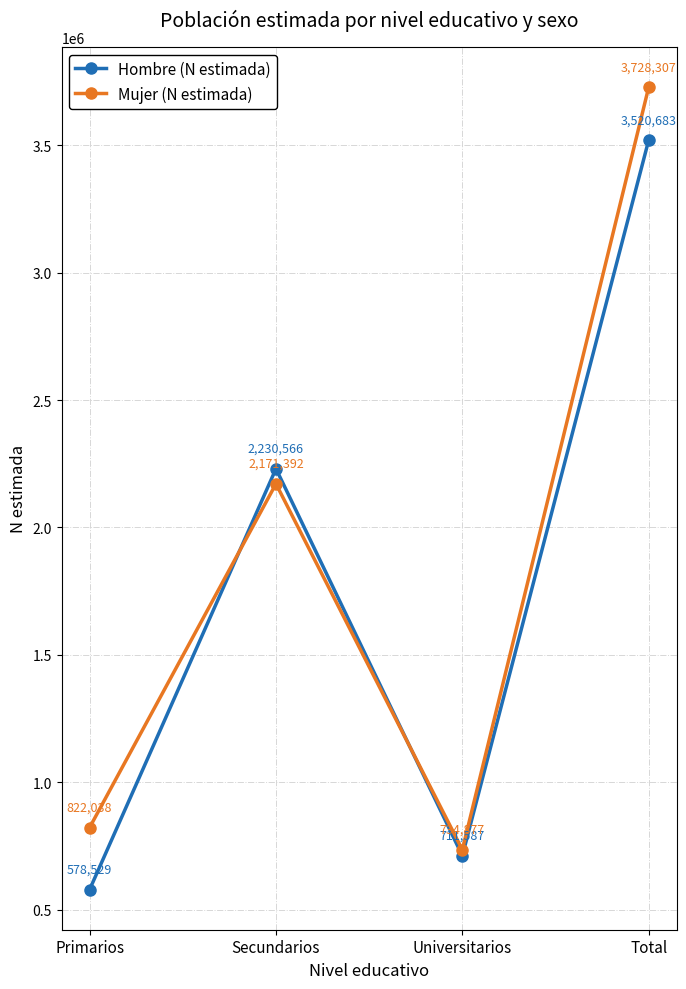

Rank the series by their average value, from lowest to highest.

Hombre (N estimada), Mujer (N estimada)